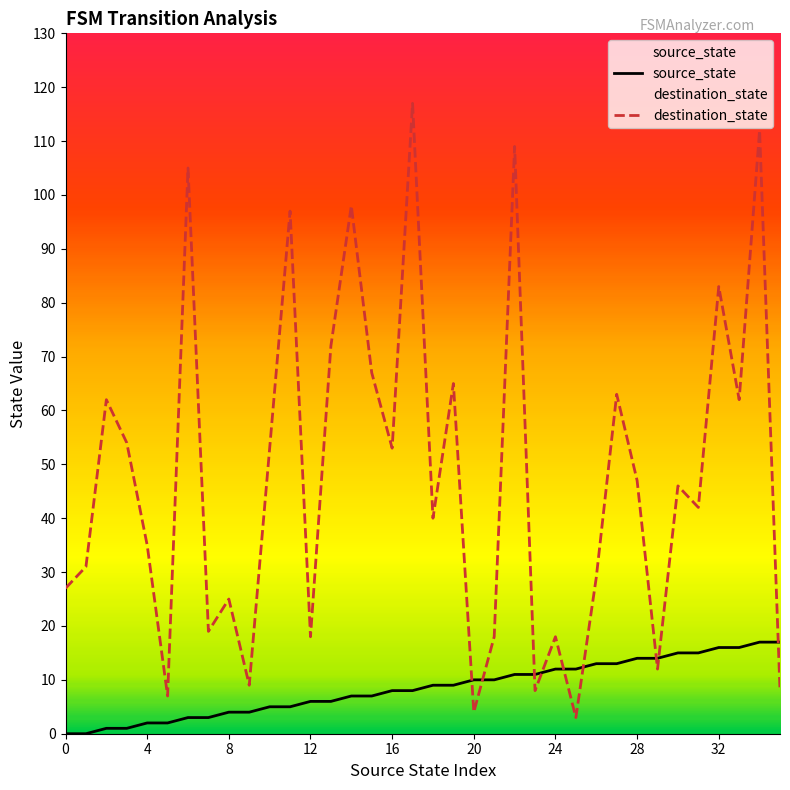

At which label is source_state closest to 8?

16